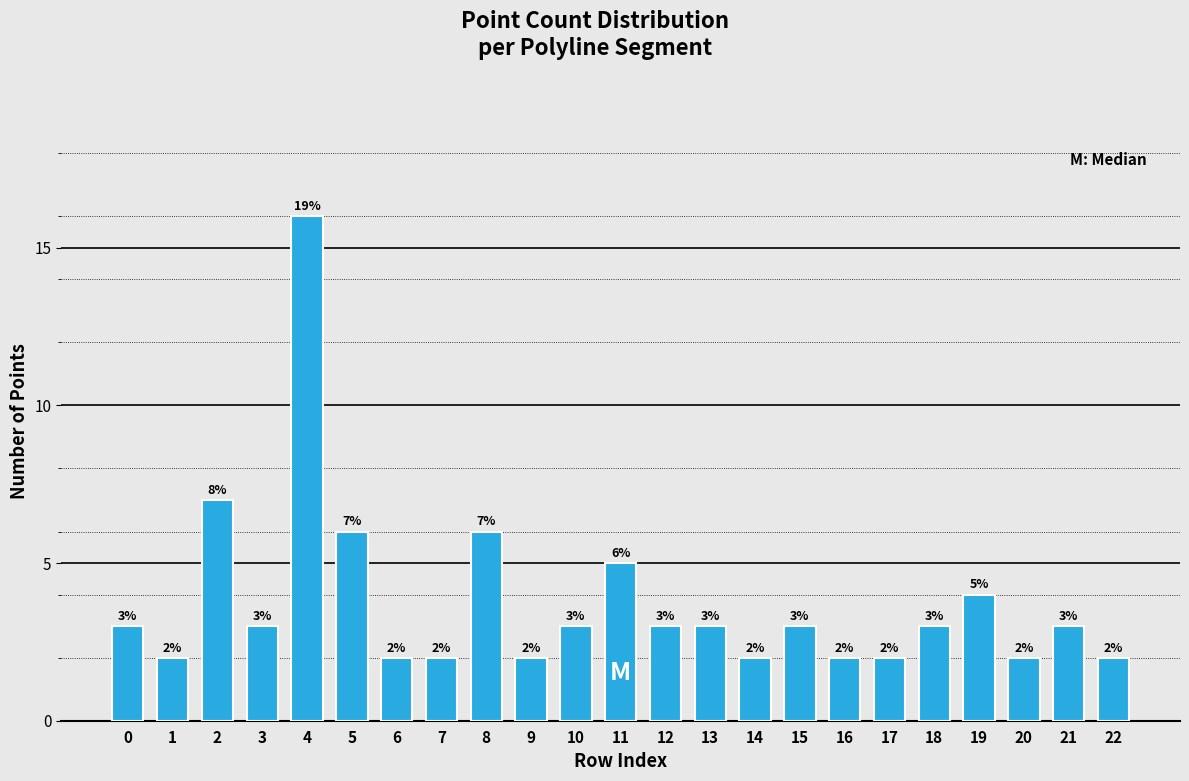

Reading right to left, extract all data points from this chart.

2	3	2	4	3	2	2	3	2	3	3	5	3	2	6	2	2	6	16	3	7	2	3